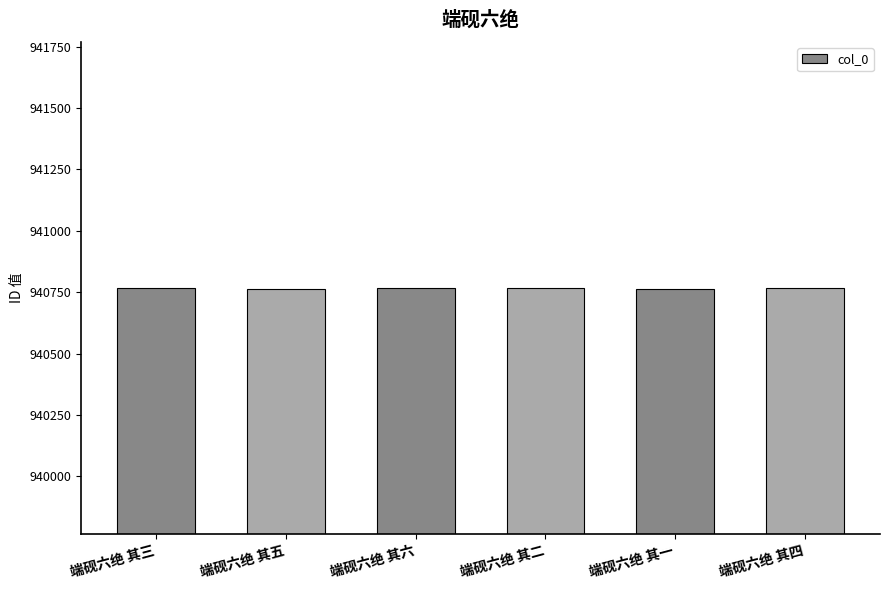

What is the maximum value shown in the chart?

940769